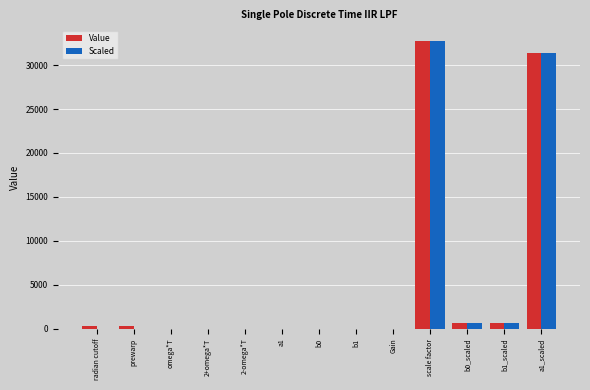

Is it true that Scaled equals 0.0 at b0?

True